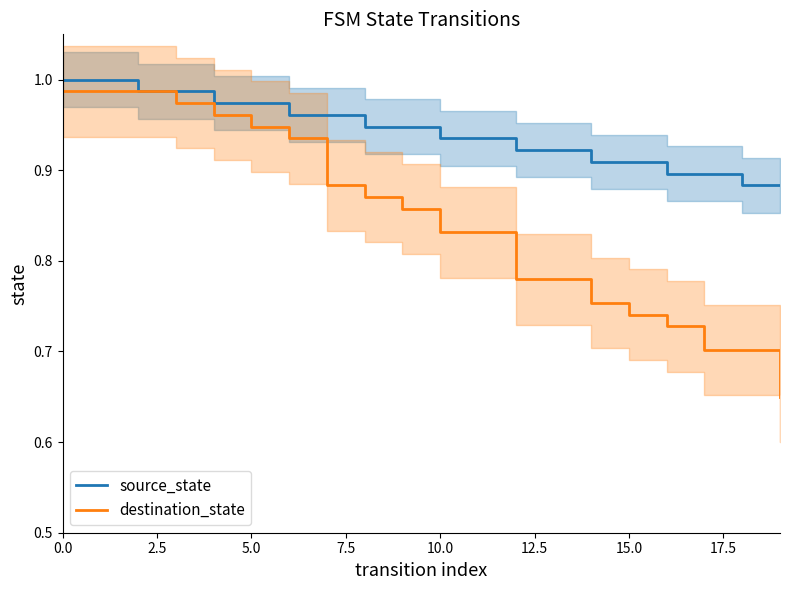

How many categories are shown in the chart?

20